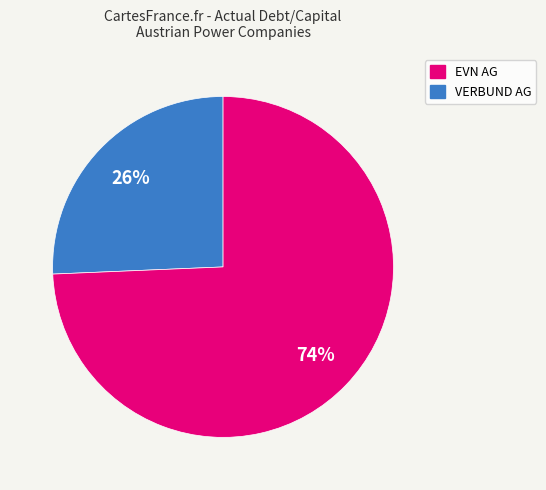

To the nearest percent, what is the average slice percentage?

50%